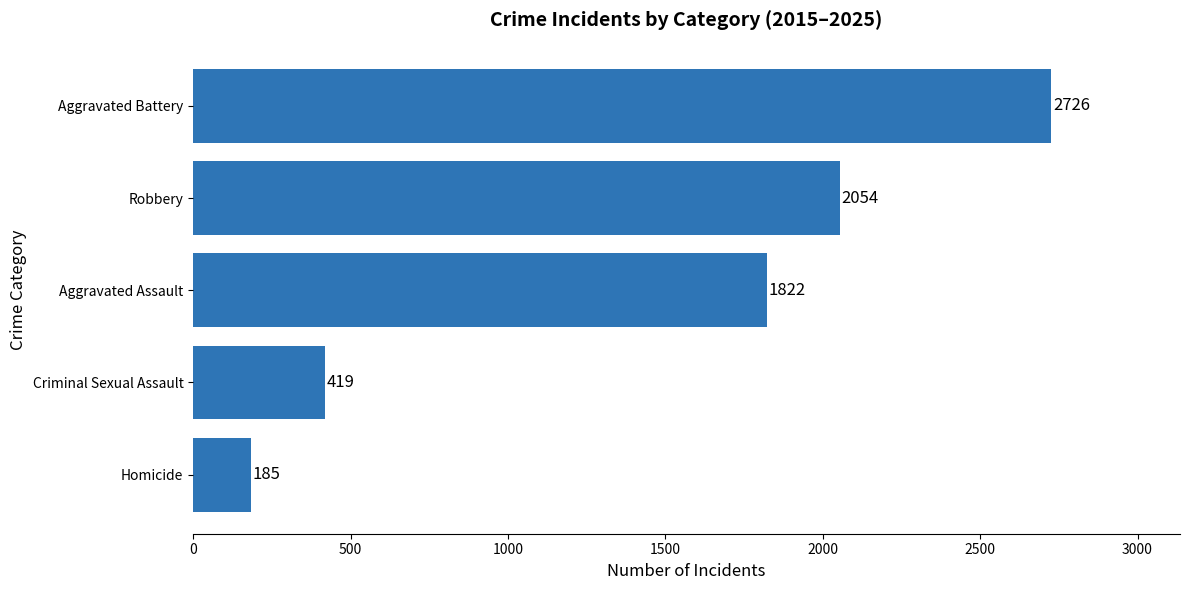

Reading top to bottom, transcribe all the data shown in this chart.

2726	2054	1822	419	185